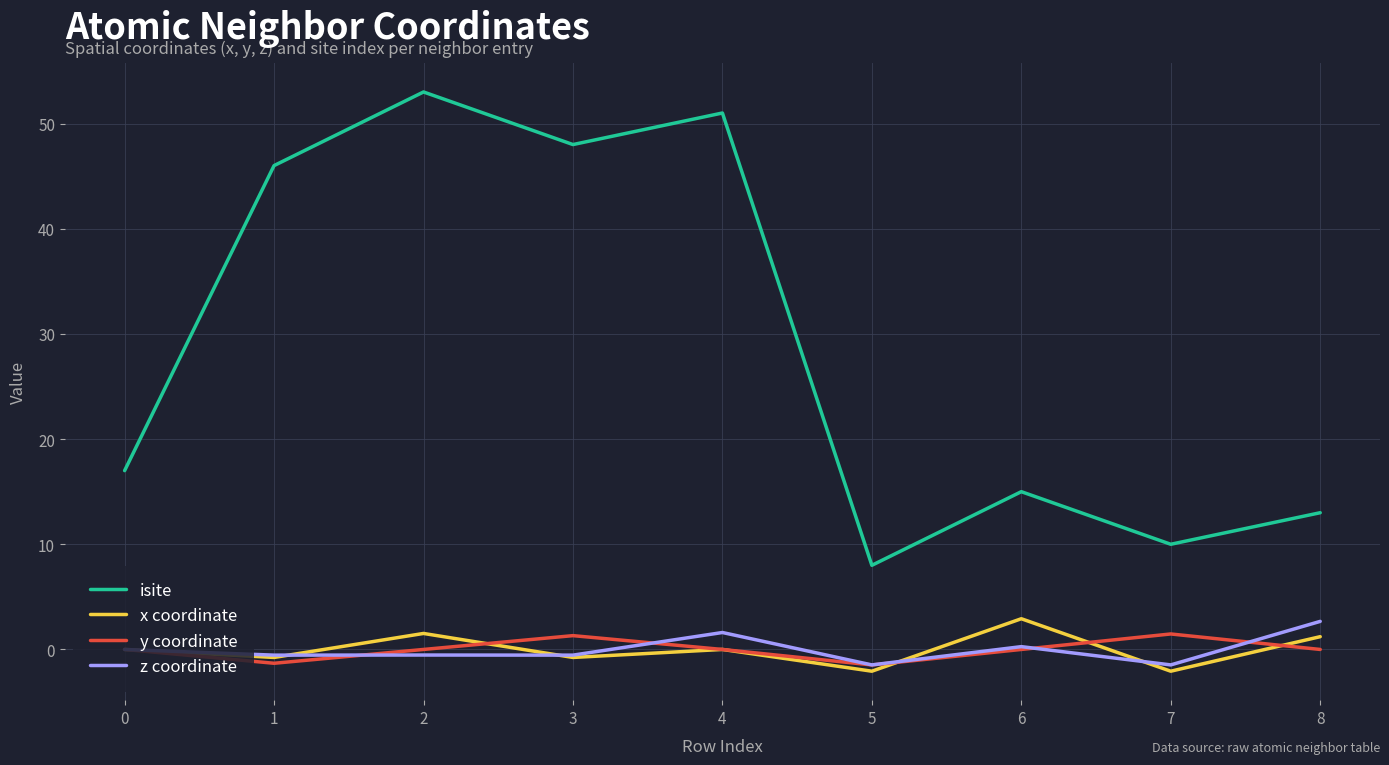

Between 5 and 8, which series saw the biggest shift?

isite